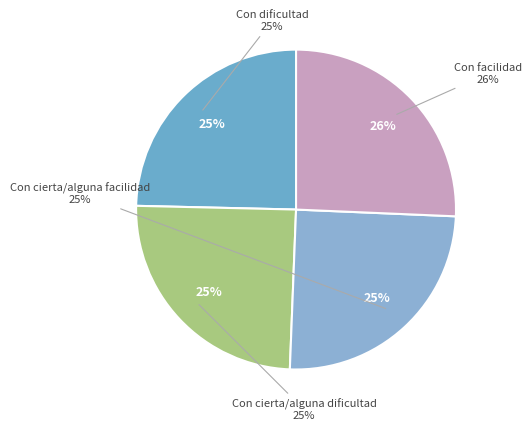

Is it true that Con cierta/alguna facilidad is 17% of the pie?

False